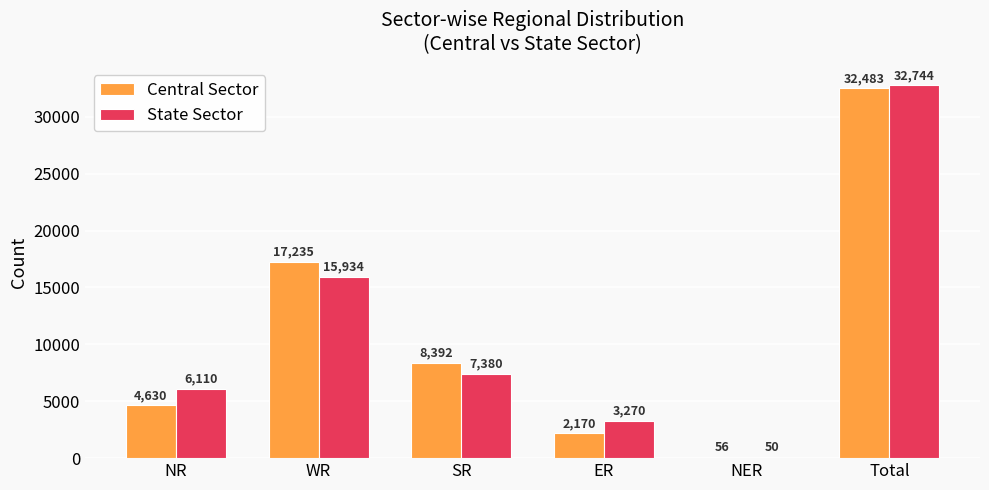

What is the maximum value for State Sector?

32744